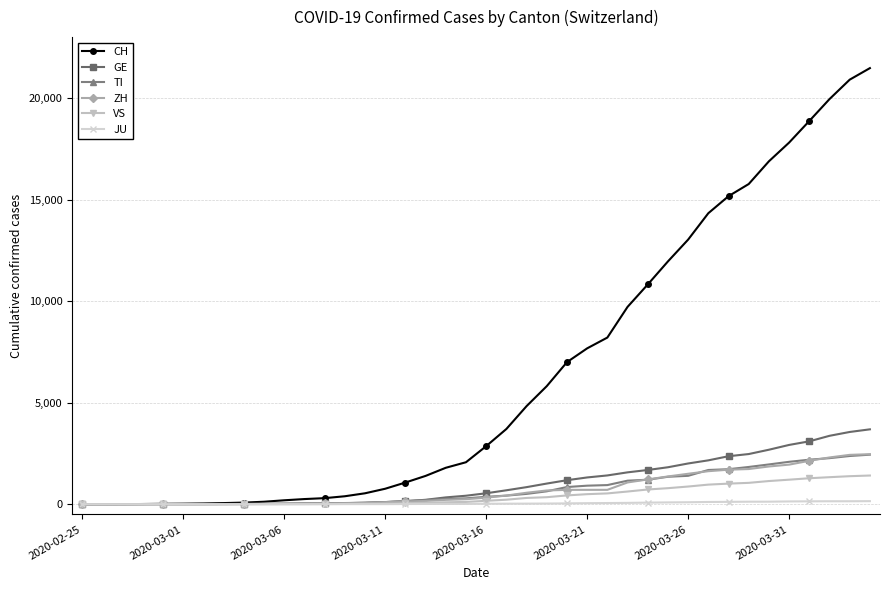

Which series has the largest range (max minus min)?

CH